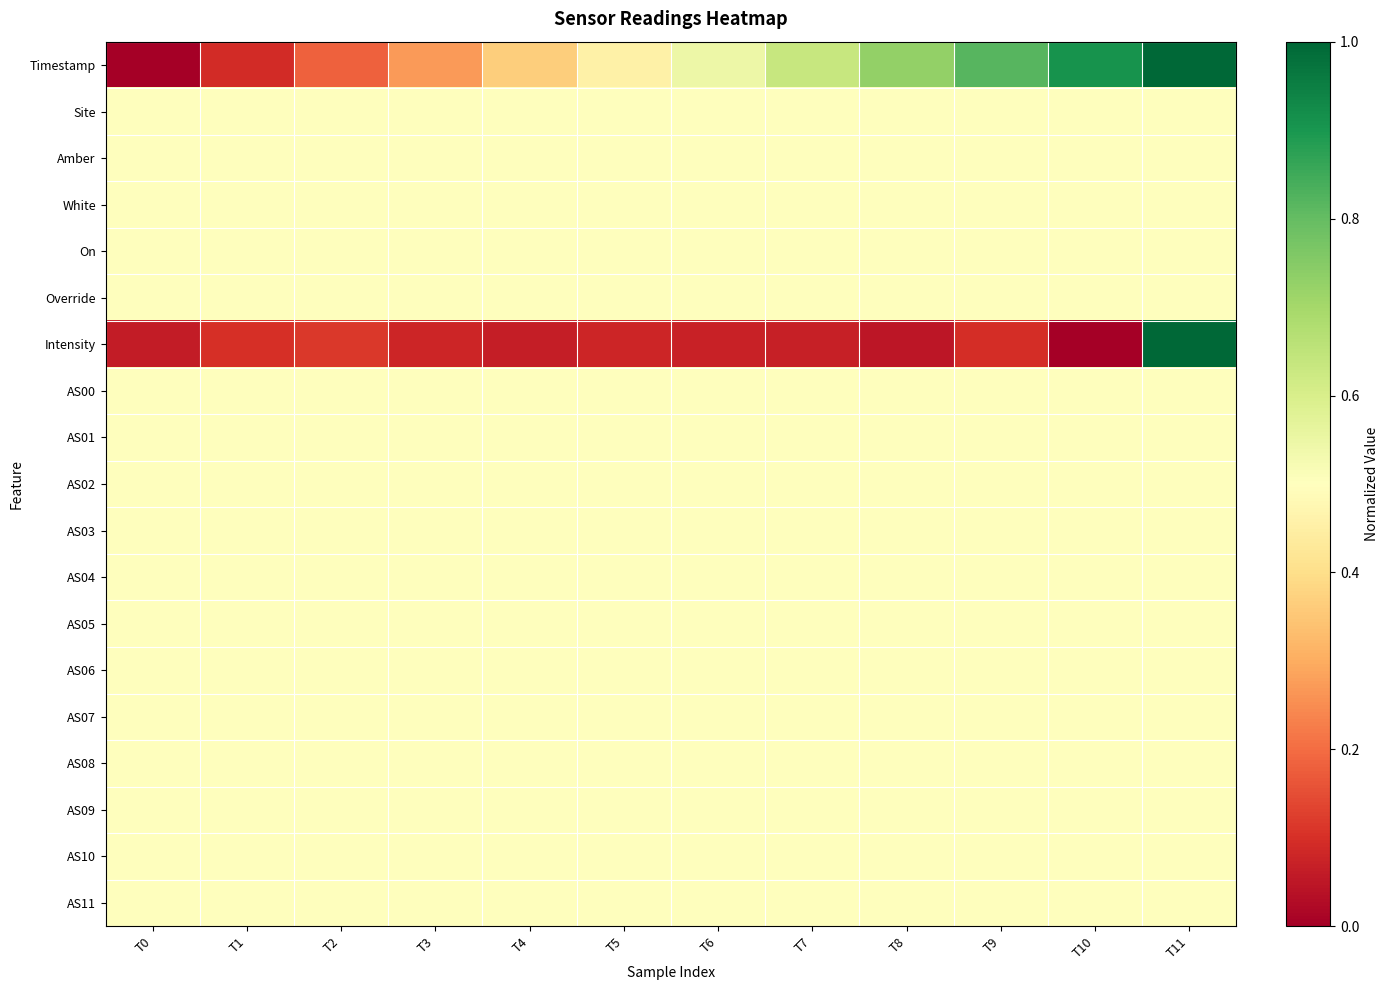

Reading right to left, list all the values displayed in this chart.

Timestamp: T11=1.0	T10=0.9	T9=0.8	T8=0.7	T7=0.6	T6=0.5	T5=0.5	T4=0.4	T3=0.3	T2=0.2	T1=0.1	T0=0.0
Site: T11=0.5	T10=0.5	T9=0.5	T8=0.5	T7=0.5	T6=0.5	T5=0.5	T4=0.5	T3=0.5	T2=0.5	T1=0.5	T0=0.5
Amber: T11=0.5	T10=0.5	T9=0.5	T8=0.5	T7=0.5	T6=0.5	T5=0.5	T4=0.5	T3=0.5	T2=0.5	T1=0.5	T0=0.5
White: T11=0.5	T10=0.5	T9=0.5	T8=0.5	T7=0.5	T6=0.5	T5=0.5	T4=0.5	T3=0.5	T2=0.5	T1=0.5	T0=0.5
On: T11=0.5	T10=0.5	T9=0.5	T8=0.5	T7=0.5	T6=0.5	T5=0.5	T4=0.5	T3=0.5	T2=0.5	T1=0.5	T0=0.5
Override: T11=0.5	T10=0.5	T9=0.5	T8=0.5	T7=0.5	T6=0.5	T5=0.5	T4=0.5	T3=0.5	T2=0.5	T1=0.5	T0=0.5
Intensity: T11=1.0	T10=0.0	T9=0.1	T8=0.0	T7=0.1	T6=0.1	T5=0.1	T4=0.1	T3=0.1	T2=0.1	T1=0.1	T0=0.1
AS00: T11=0.5	T10=0.5	T9=0.5	T8=0.5	T7=0.5	T6=0.5	T5=0.5	T4=0.5	T3=0.5	T2=0.5	T1=0.5	T0=0.5
AS01: T11=0.5	T10=0.5	T9=0.5	T8=0.5	T7=0.5	T6=0.5	T5=0.5	T4=0.5	T3=0.5	T2=0.5	T1=0.5	T0=0.5
AS02: T11=0.5	T10=0.5	T9=0.5	T8=0.5	T7=0.5	T6=0.5	T5=0.5	T4=0.5	T3=0.5	T2=0.5	T1=0.5	T0=0.5
AS03: T11=0.5	T10=0.5	T9=0.5	T8=0.5	T7=0.5	T6=0.5	T5=0.5	T4=0.5	T3=0.5	T2=0.5	T1=0.5	T0=0.5
AS04: T11=0.5	T10=0.5	T9=0.5	T8=0.5	T7=0.5	T6=0.5	T5=0.5	T4=0.5	T3=0.5	T2=0.5	T1=0.5	T0=0.5
AS05: T11=0.5	T10=0.5	T9=0.5	T8=0.5	T7=0.5	T6=0.5	T5=0.5	T4=0.5	T3=0.5	T2=0.5	T1=0.5	T0=0.5
AS06: T11=0.5	T10=0.5	T9=0.5	T8=0.5	T7=0.5	T6=0.5	T5=0.5	T4=0.5	T3=0.5	T2=0.5	T1=0.5	T0=0.5
AS07: T11=0.5	T10=0.5	T9=0.5	T8=0.5	T7=0.5	T6=0.5	T5=0.5	T4=0.5	T3=0.5	T2=0.5	T1=0.5	T0=0.5
AS08: T11=0.5	T10=0.5	T9=0.5	T8=0.5	T7=0.5	T6=0.5	T5=0.5	T4=0.5	T3=0.5	T2=0.5	T1=0.5	T0=0.5
AS09: T11=0.5	T10=0.5	T9=0.5	T8=0.5	T7=0.5	T6=0.5	T5=0.5	T4=0.5	T3=0.5	T2=0.5	T1=0.5	T0=0.5
AS10: T11=0.5	T10=0.5	T9=0.5	T8=0.5	T7=0.5	T6=0.5	T5=0.5	T4=0.5	T3=0.5	T2=0.5	T1=0.5	T0=0.5
AS11: T11=0.5	T10=0.5	T9=0.5	T8=0.5	T7=0.5	T6=0.5	T5=0.5	T4=0.5	T3=0.5	T2=0.5	T1=0.5	T0=0.5